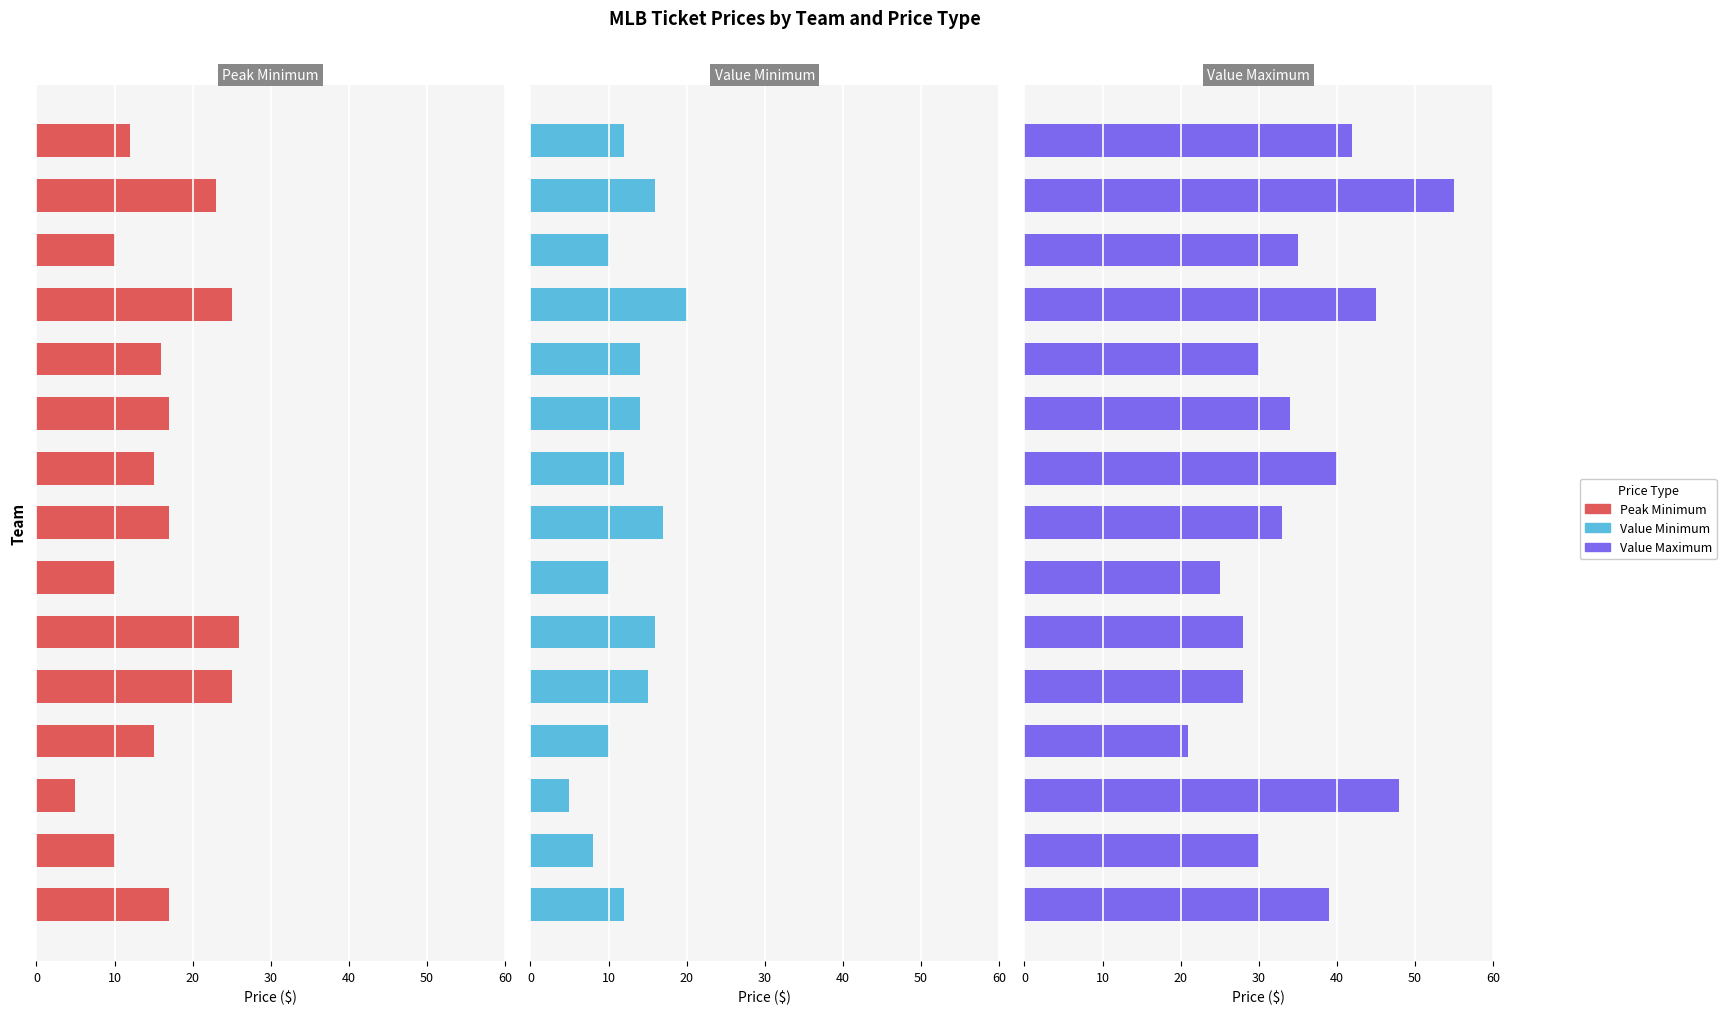

Does the chart contain any negative values?

No